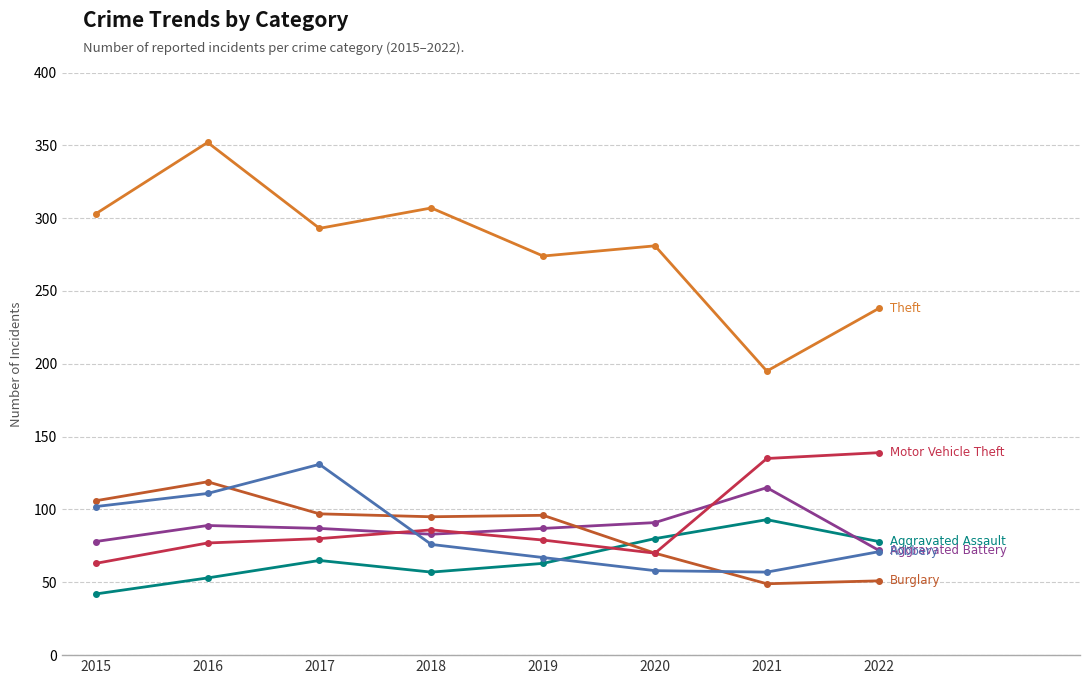

What is the smallest value displayed?

42